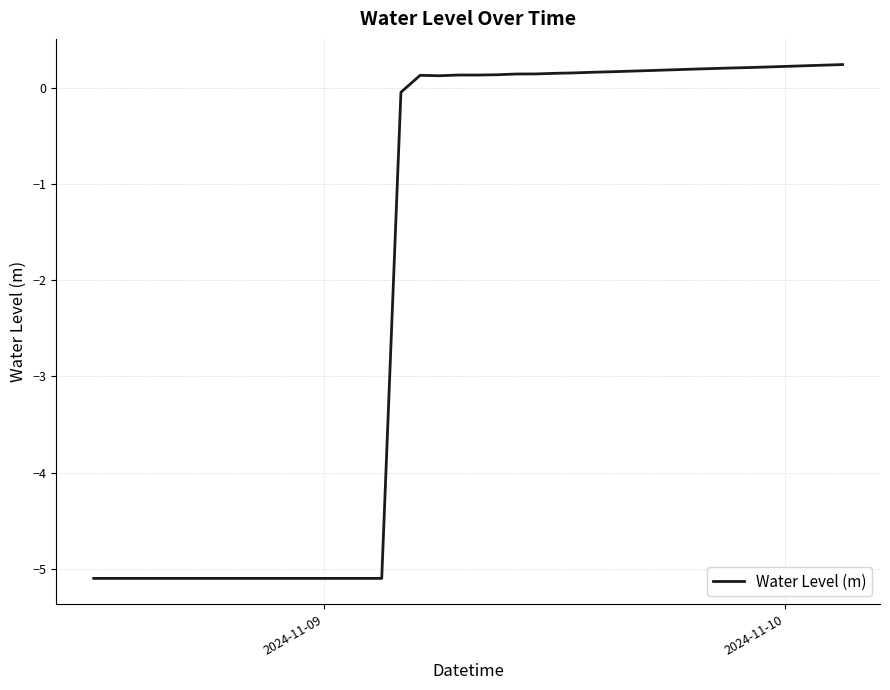

Is this an area chart (filled region under the line)?

No